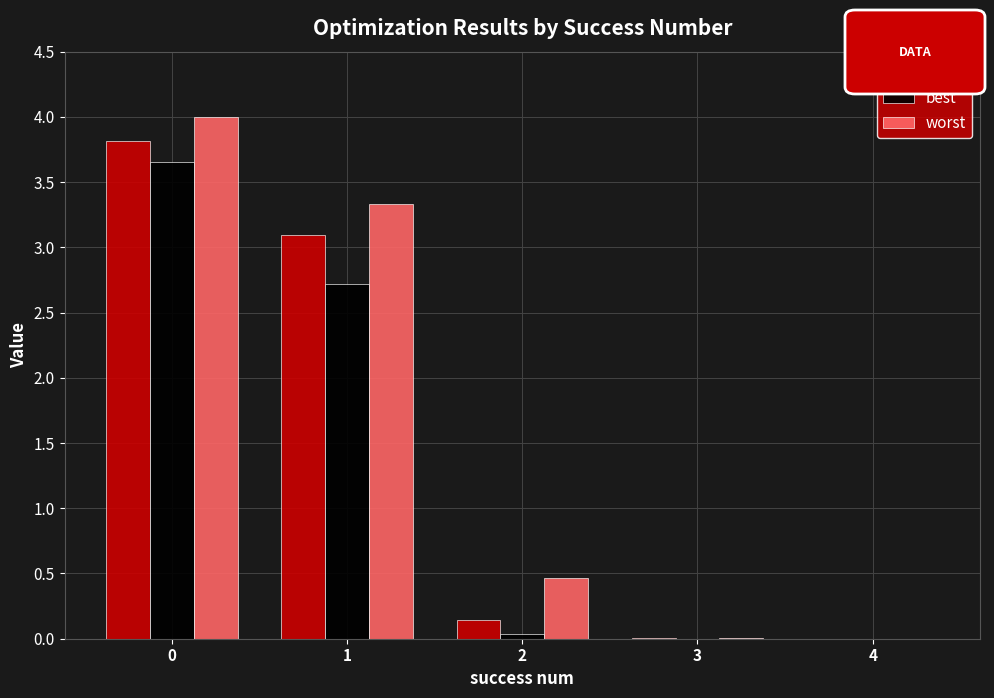

What is the sum of the worst values at 3 and 1?

3.3